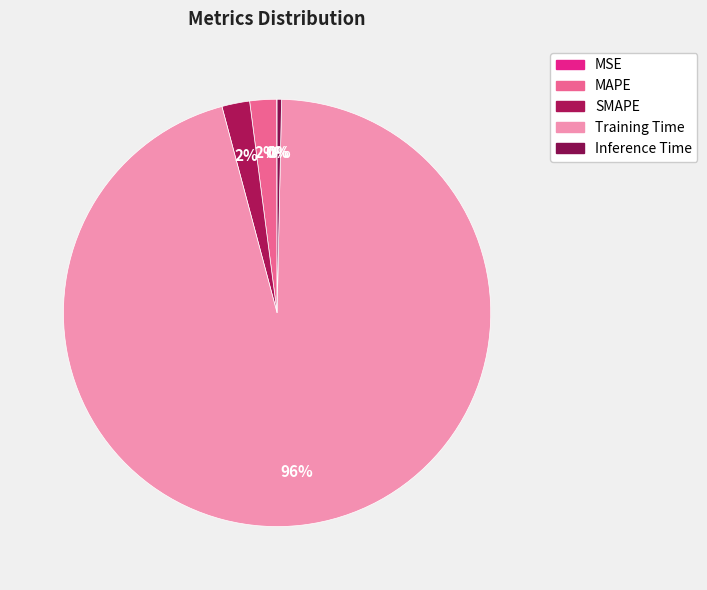

How many slices are in this pie chart?

5